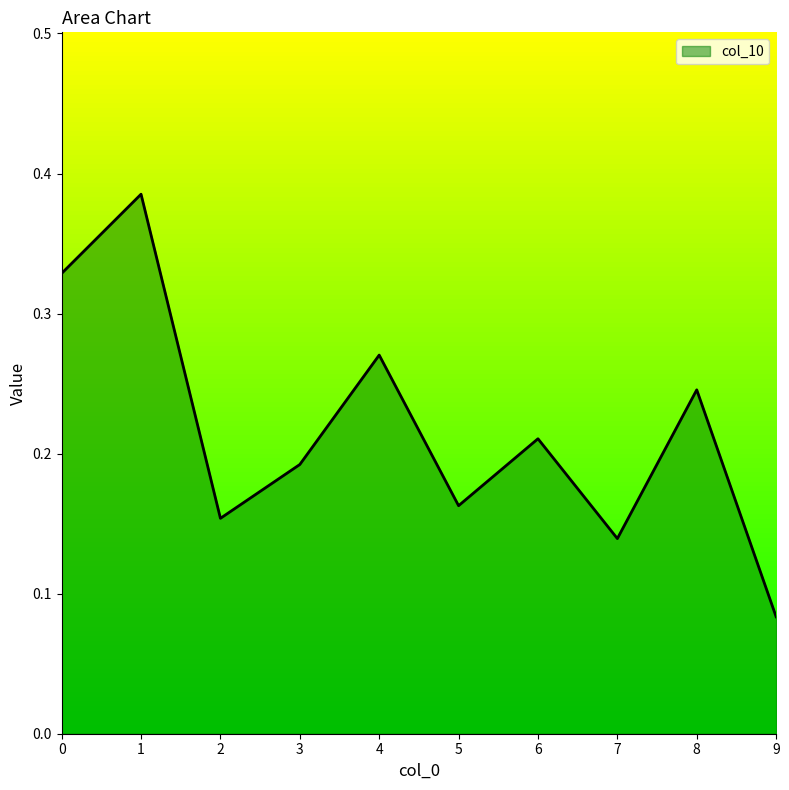

What is the change in value from 4 to 5?

-0.1